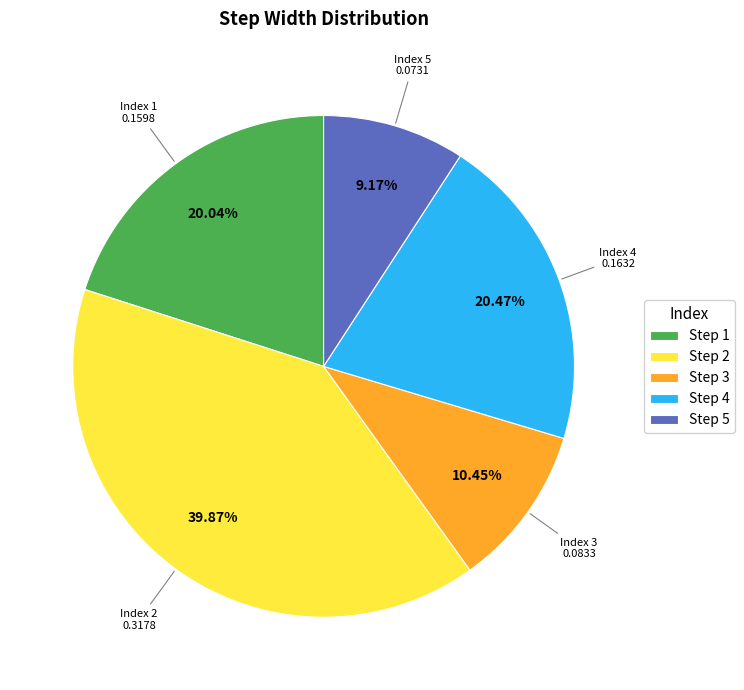

To the nearest percent, what is the average slice percentage?

20%